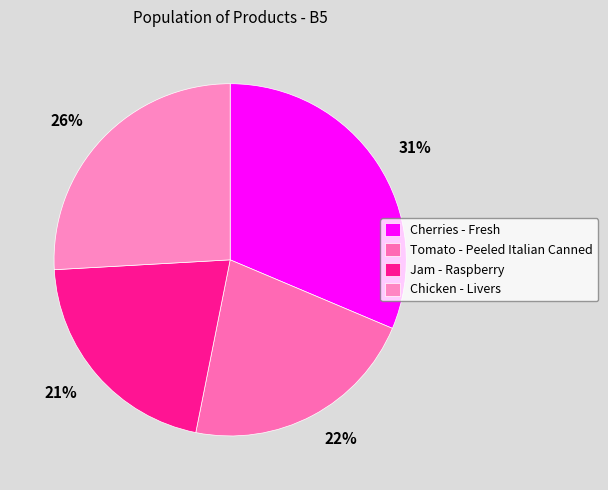

The Jam - Raspberry slice represents 9% of the pie. True or false?

False